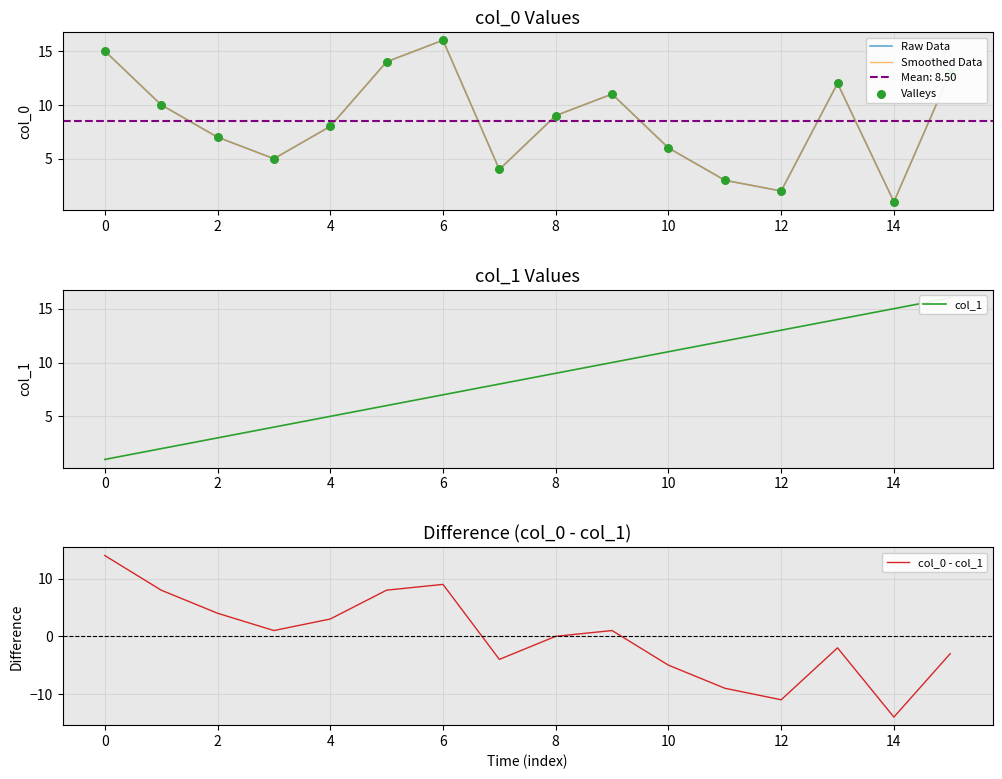

Which series has the largest Y range (max minus min)?

col_0 - col_1